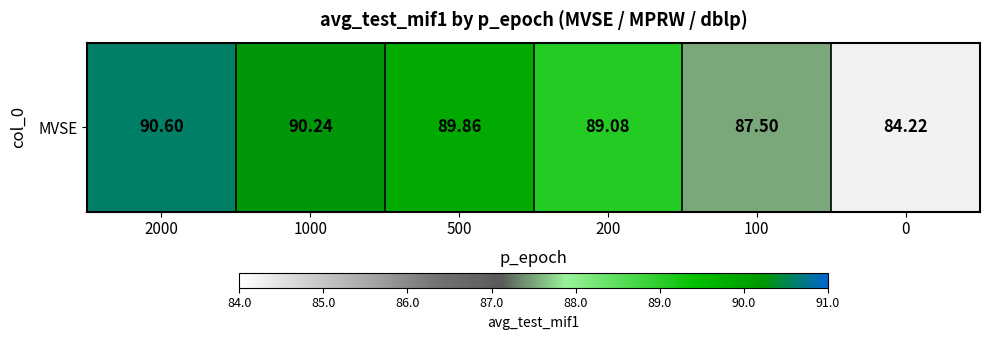

List the labels in order of value, smallest first.

0, 100, 200, 500, 1000, 2000